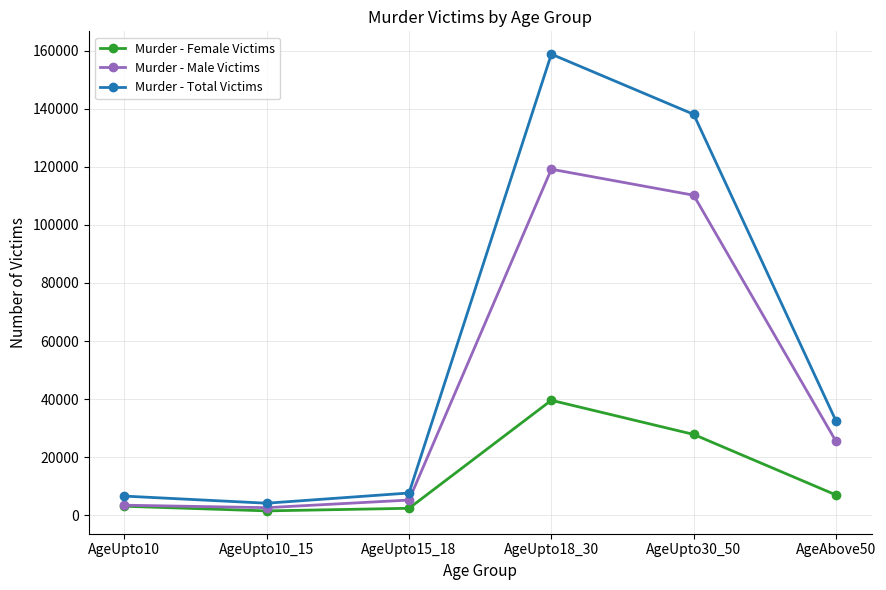

What are all the series names shown in the legend?

Murder - Female Victims, Murder - Male Victims, Murder - Total Victims